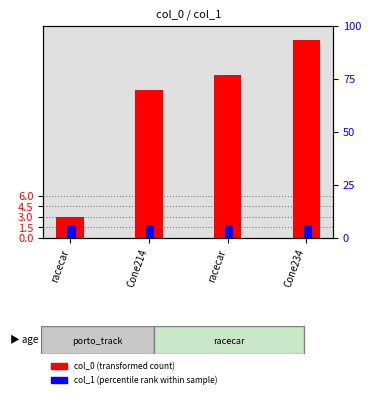

What is the smallest value displayed?

3